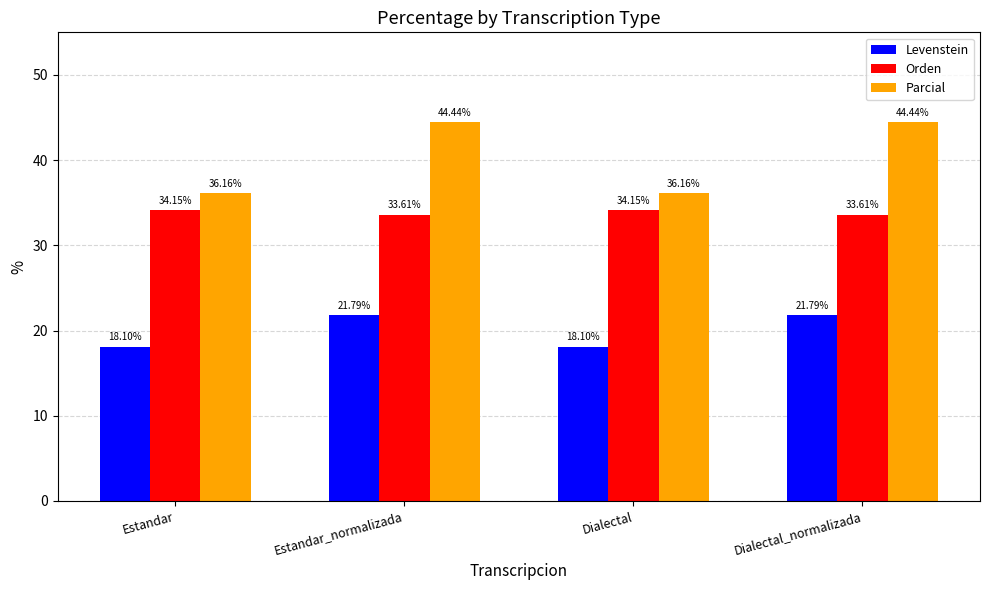

Which series has the largest range (max minus min)?

Parcial